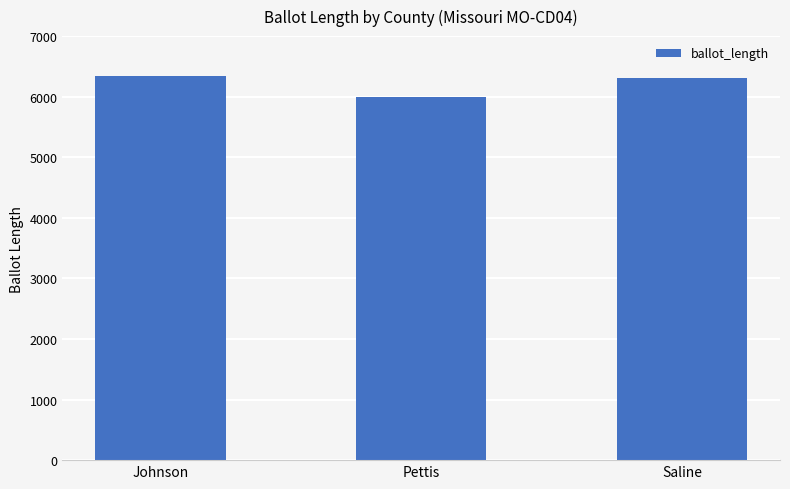

What position from the left is Pettis?

2